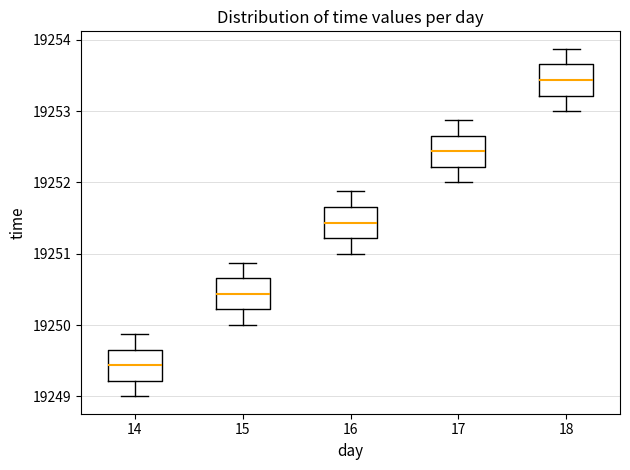

Reading left to right, read every box against the y-axis: the position of its median line, the range the box covers, and the ends of its whiskers. The values are not printed on the chart, so give them approximately, as read against the axis.

14: median 19249.4, box 19249.2 to 19249.7, whiskers 19249.0 to 19249.9
15: median 19250.4, box 19250.2 to 19250.7, whiskers 19250.0 to 19250.9
16: median 19251.4, box 19251.2 to 19251.7, whiskers 19251.0 to 19251.9
17: median 19252.4, box 19252.2 to 19252.7, whiskers 19252.0 to 19252.9
18: median 19253.4, box 19253.2 to 19253.7, whiskers 19253.0 to 19253.9